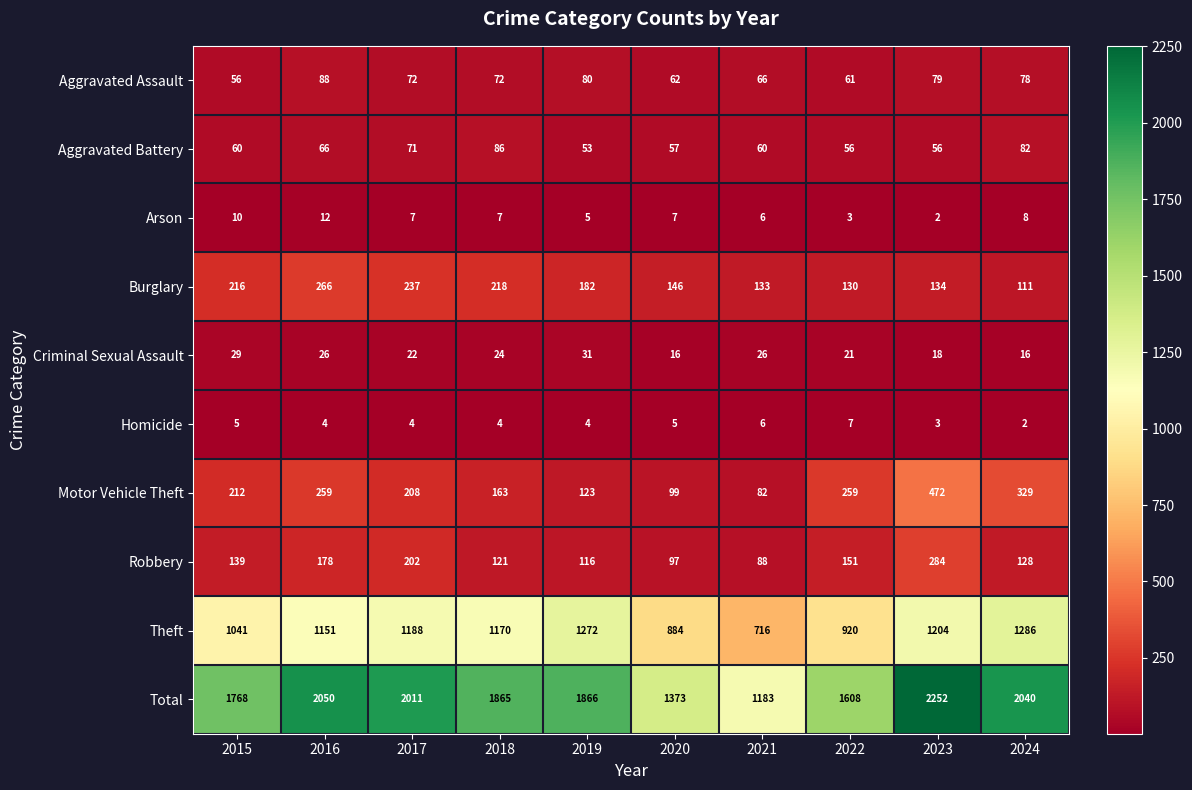

Rank the series by their maximum value, from highest to lowest.

Total, Theft, Motor Vehicle Theft, Robbery, Burglary, Aggravated Assault, Aggravated Battery, Criminal Sexual Assault, Arson, Homicide